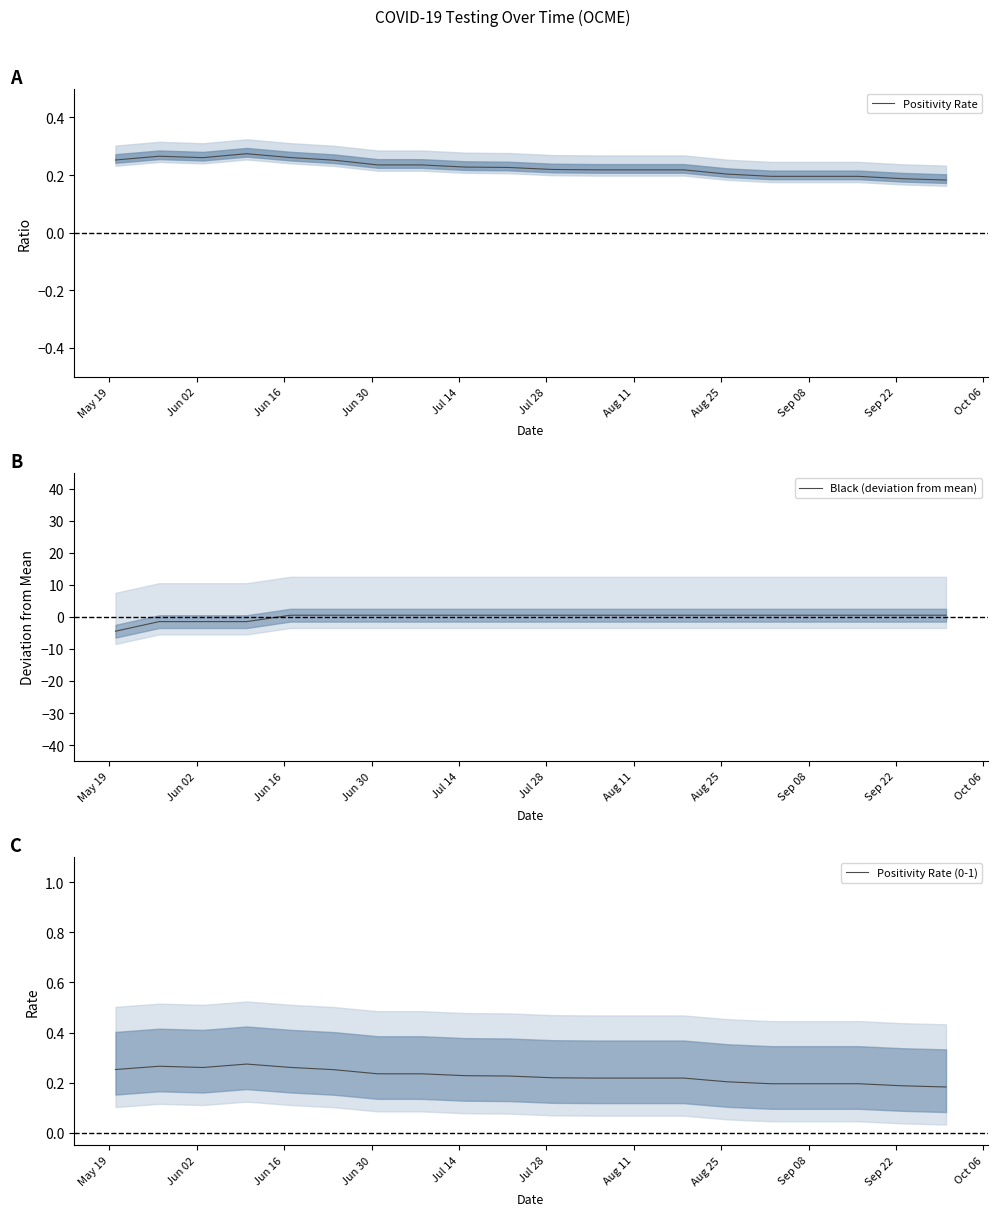

In Positivity Rate, how many points are lower than both neighbors (excluding endpoints)?

1